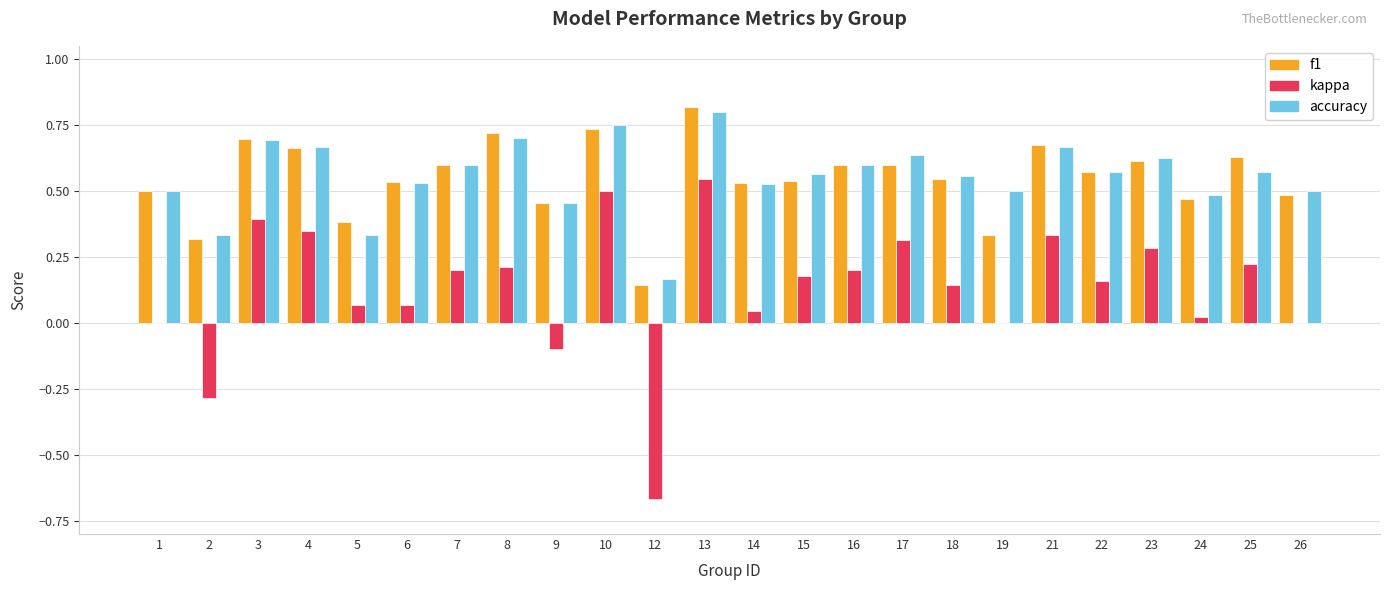

True or false: kappa has a value of 0.0 at 24.

True